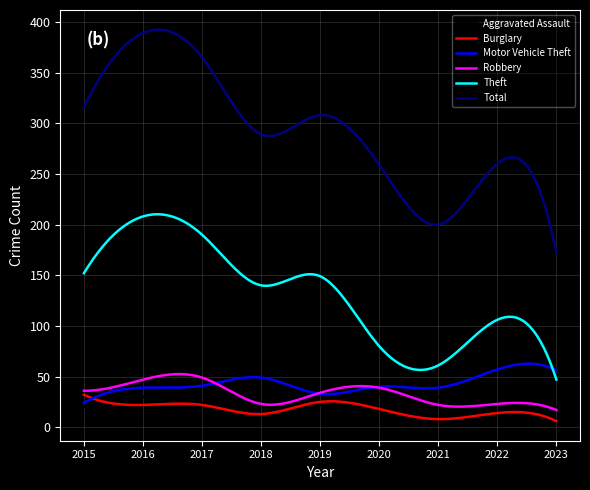

What is the greatest value displayed?

392.4